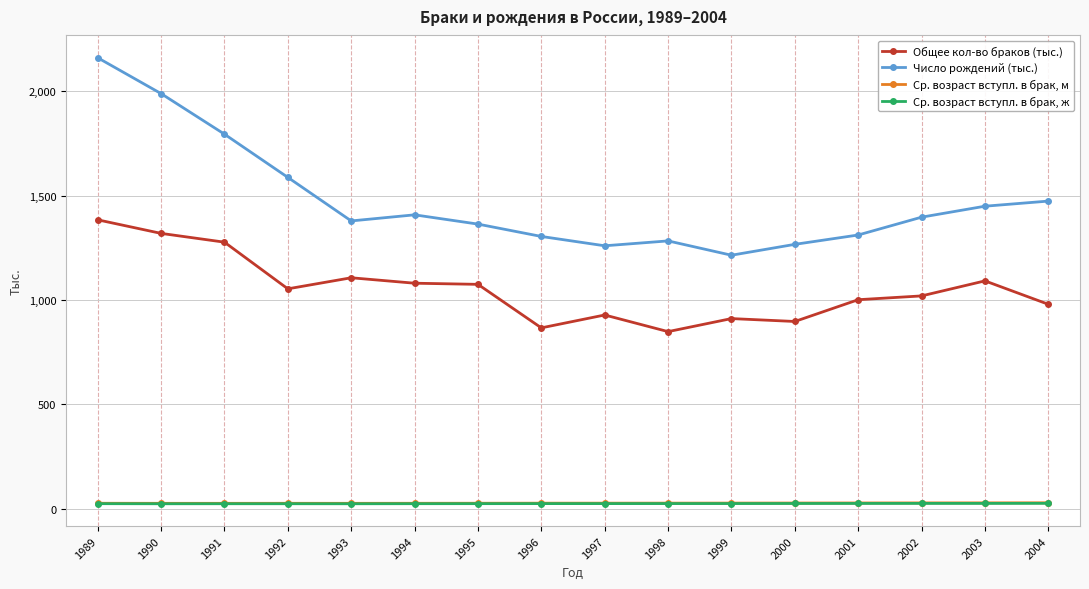

What is the difference between the maximum and minimum values in the Общее кол-во браков (тыс.) series?

535.6